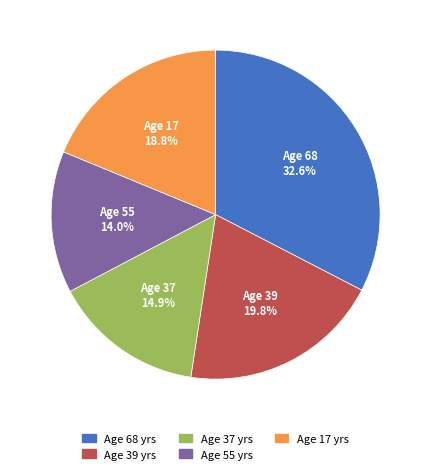

Combined, what portion of the pie is Age 39 yrs and Age 17 yrs?

38.6%